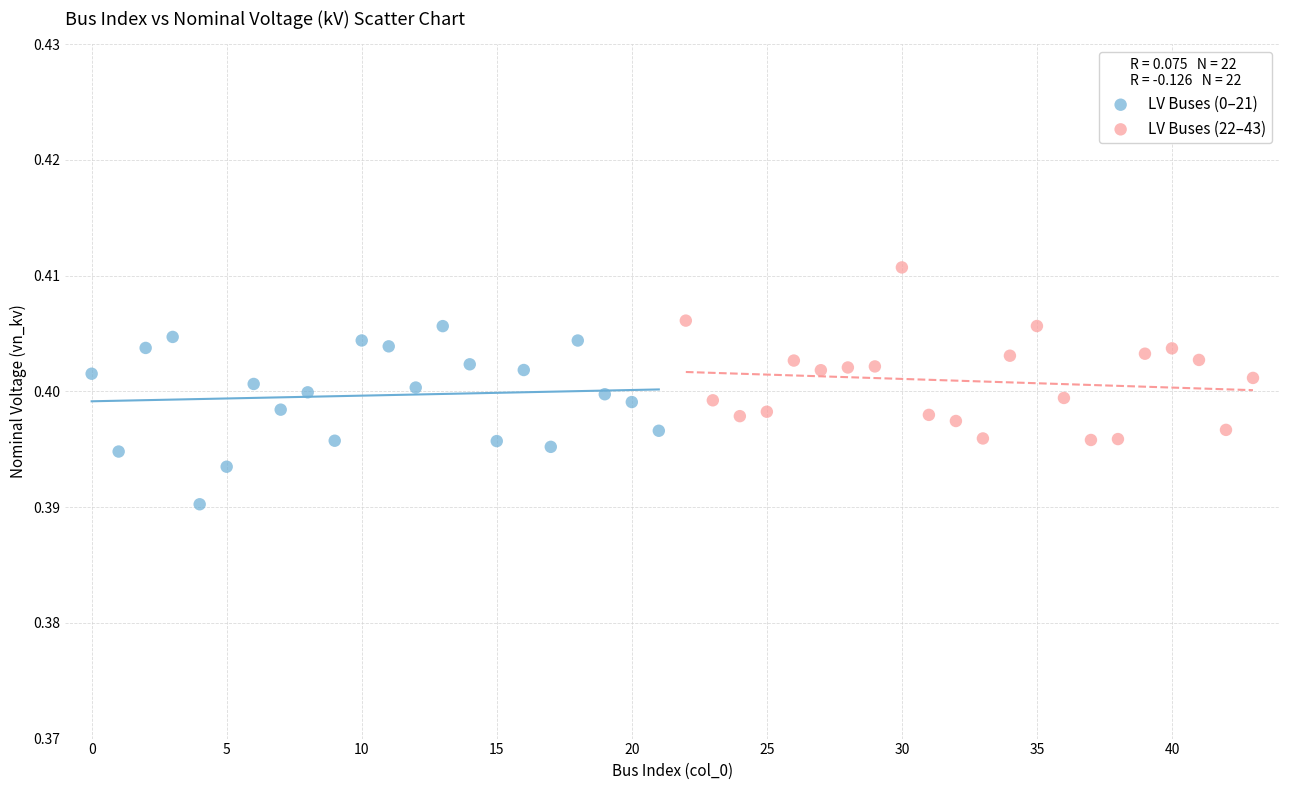

Which series contains the lowest Y value?

LV Buses (0–21)